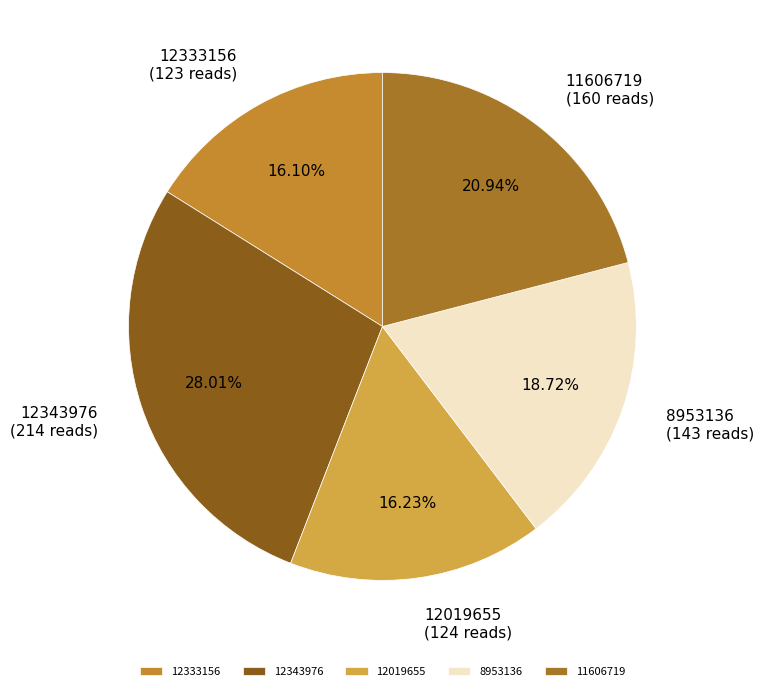

Is 12333156 the majority of the pie?

No